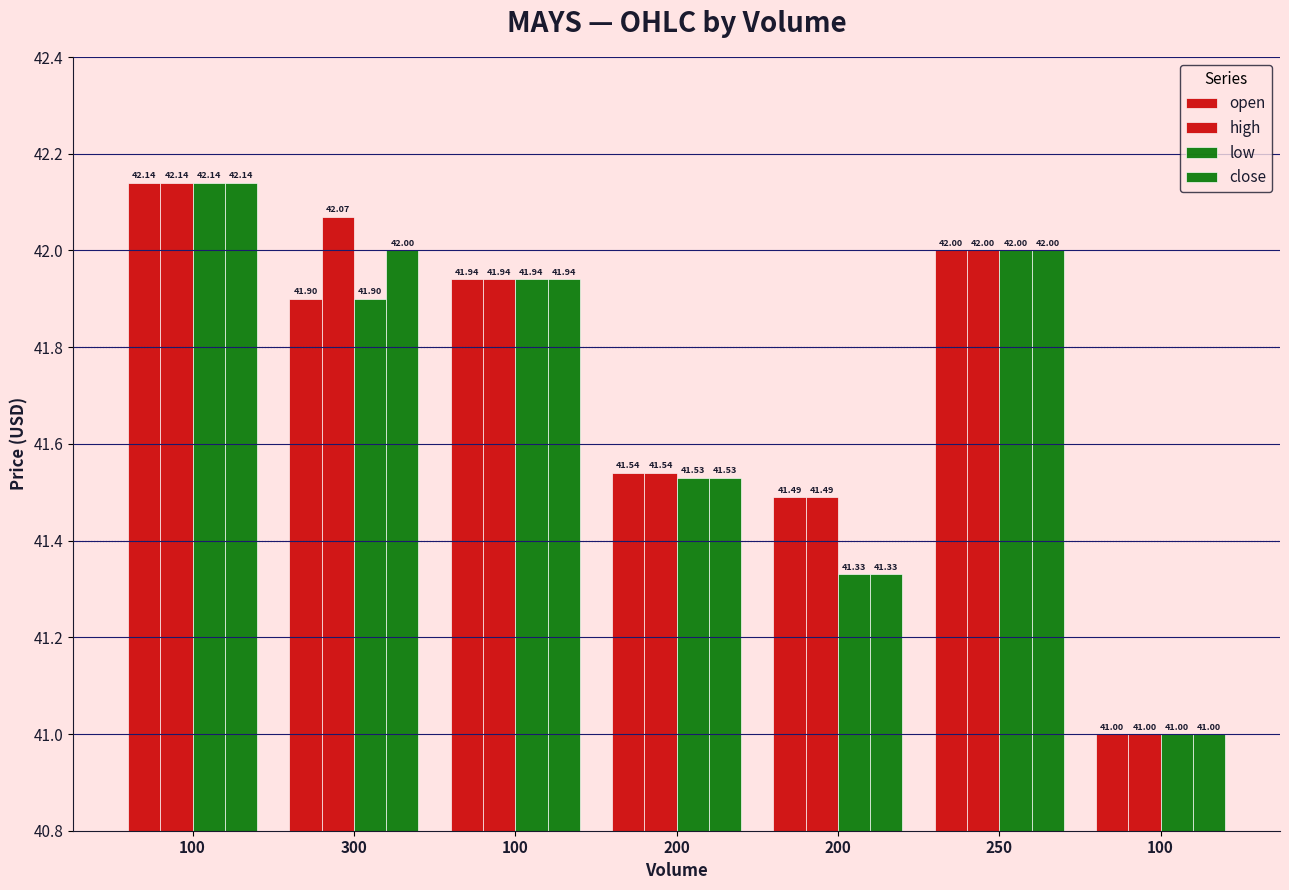

Rank the categories by close value from lowest to highest.

100, 200, 200, 100, 300, 250, 100